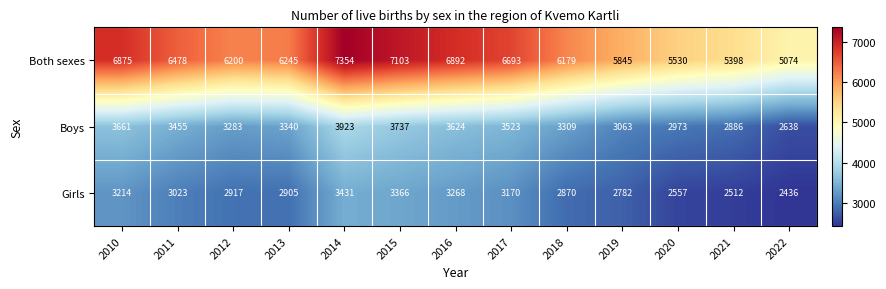

Where does the Both sexes series first go above 6245?

2010